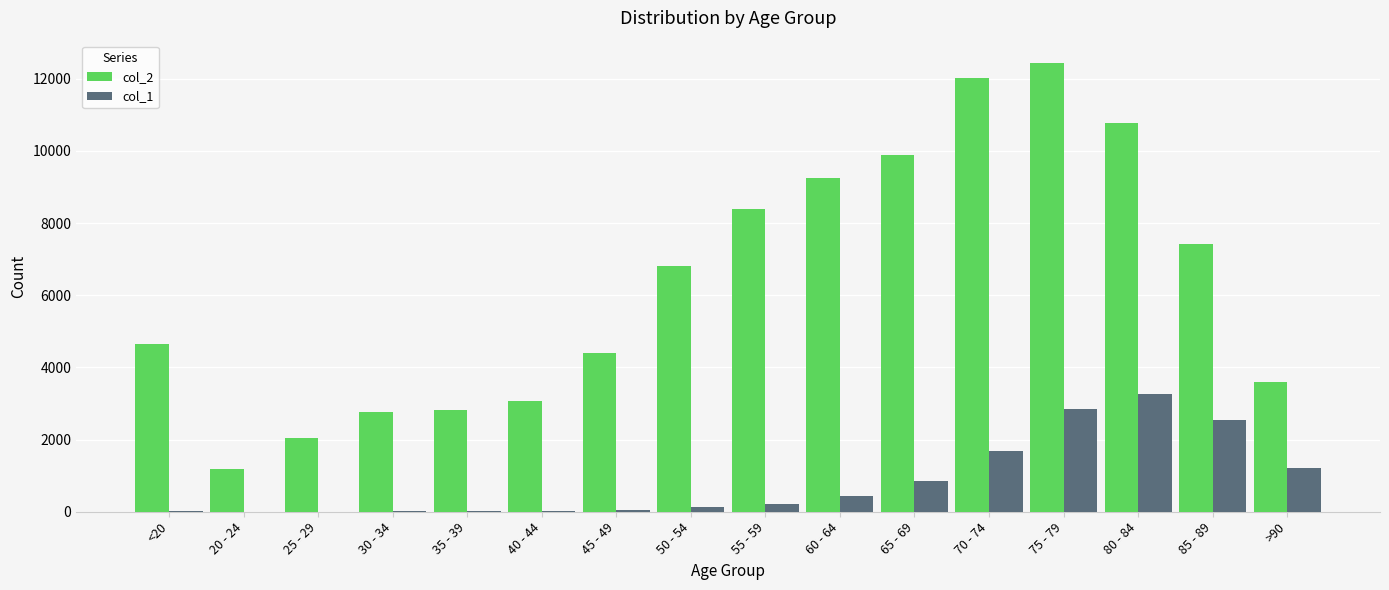

What is the average value of the col_1 series?

834